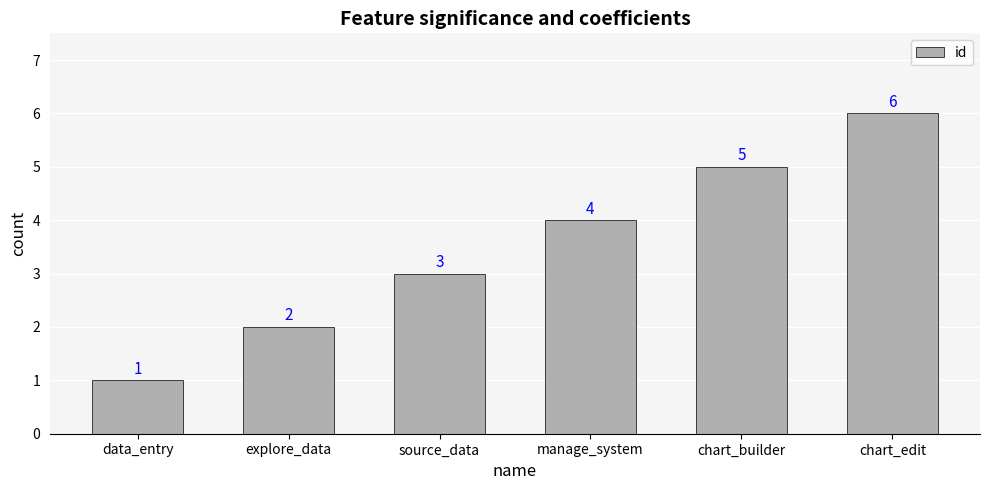

Reading right to left, extract all data points from this chart.

chart_edit=6	chart_builder=5	manage_system=4	source_data=3	explore_data=2	data_entry=1